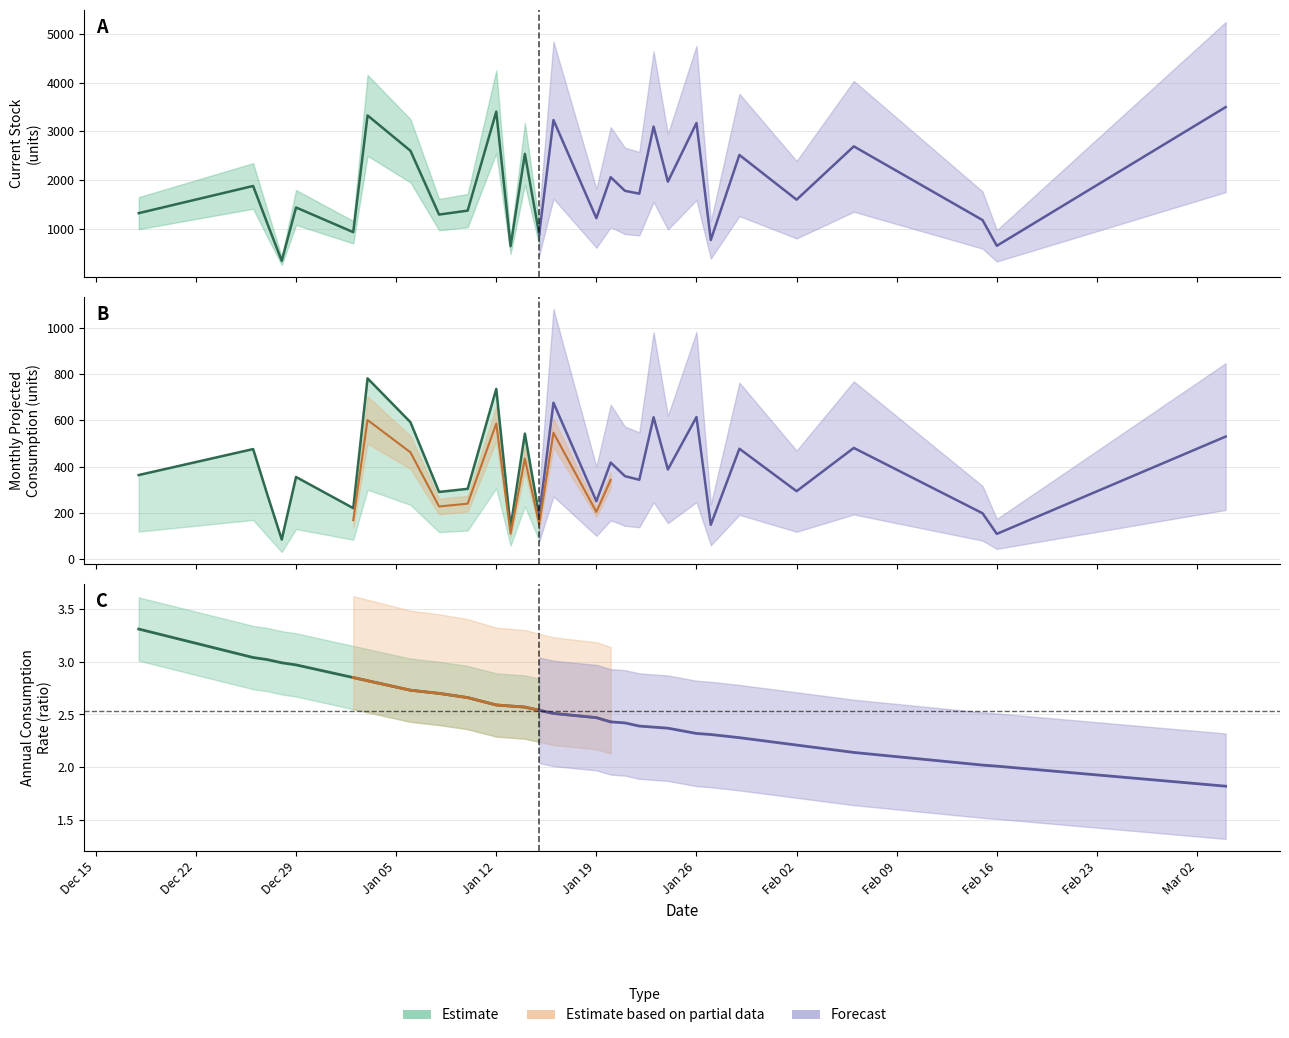

True or false: annual_consumption_rate and min_stock intersect in this chart.

False